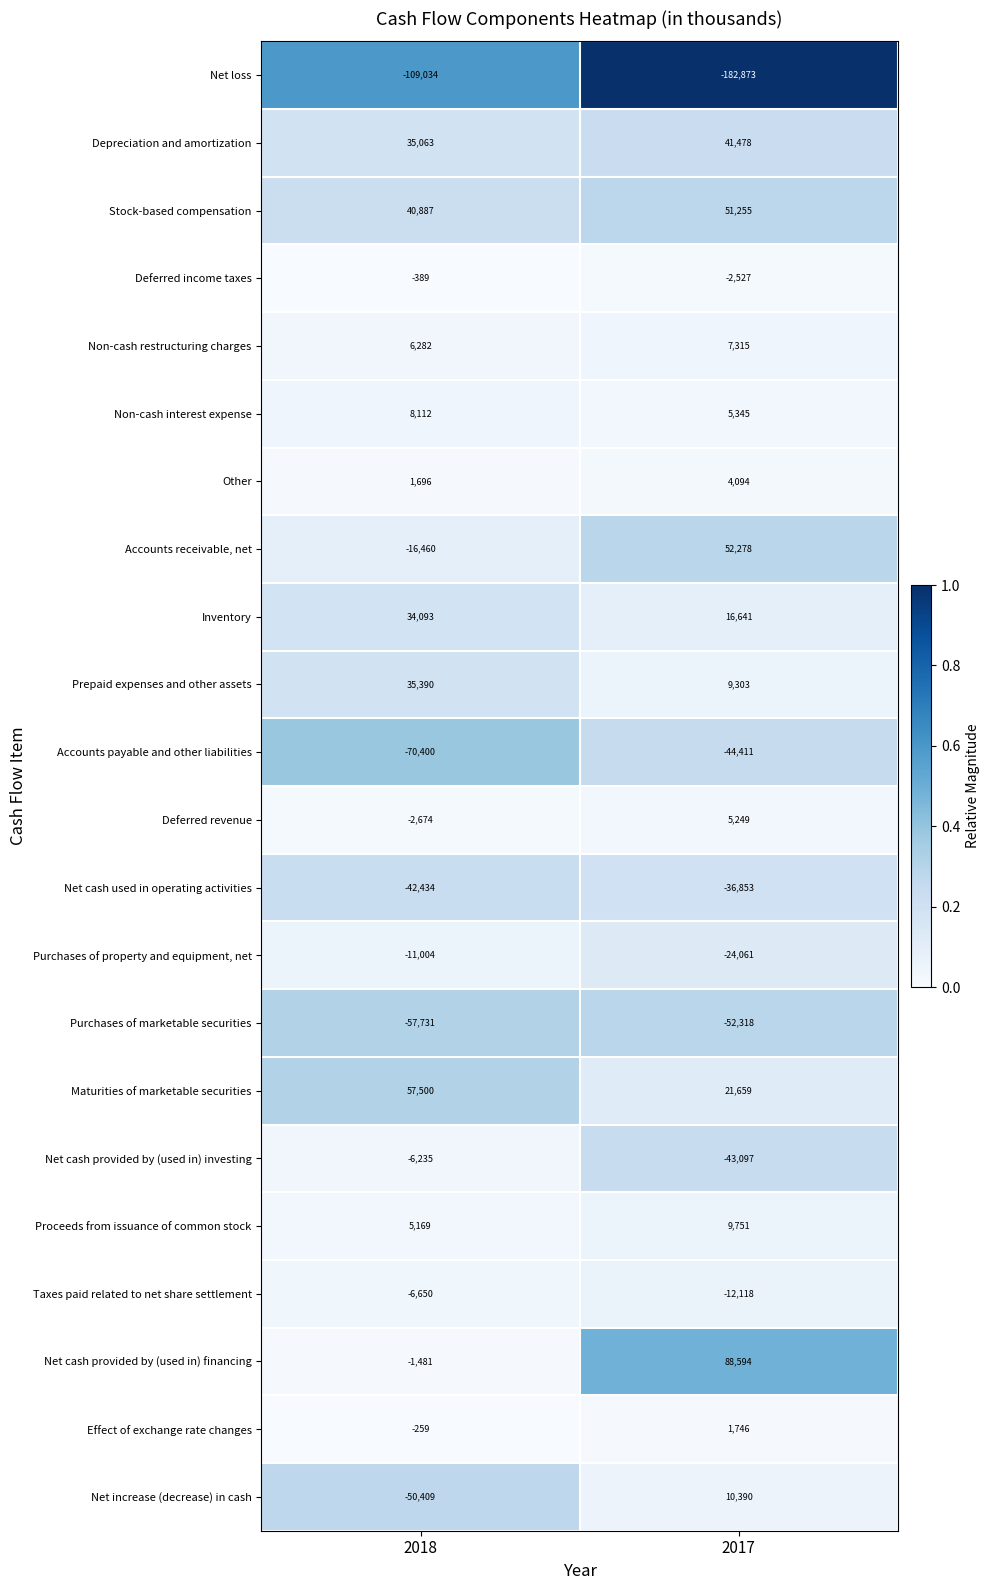

What is the spread (max minus min) of values at 2018?

166534